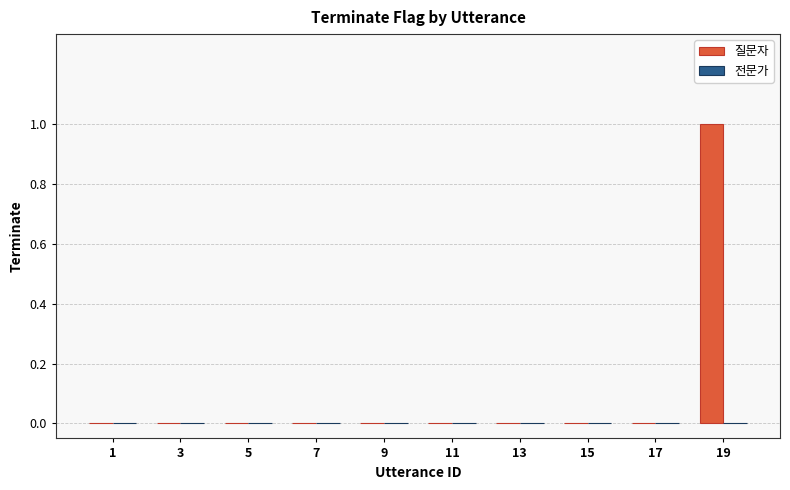

Between 19 and 13, which is larger?

19